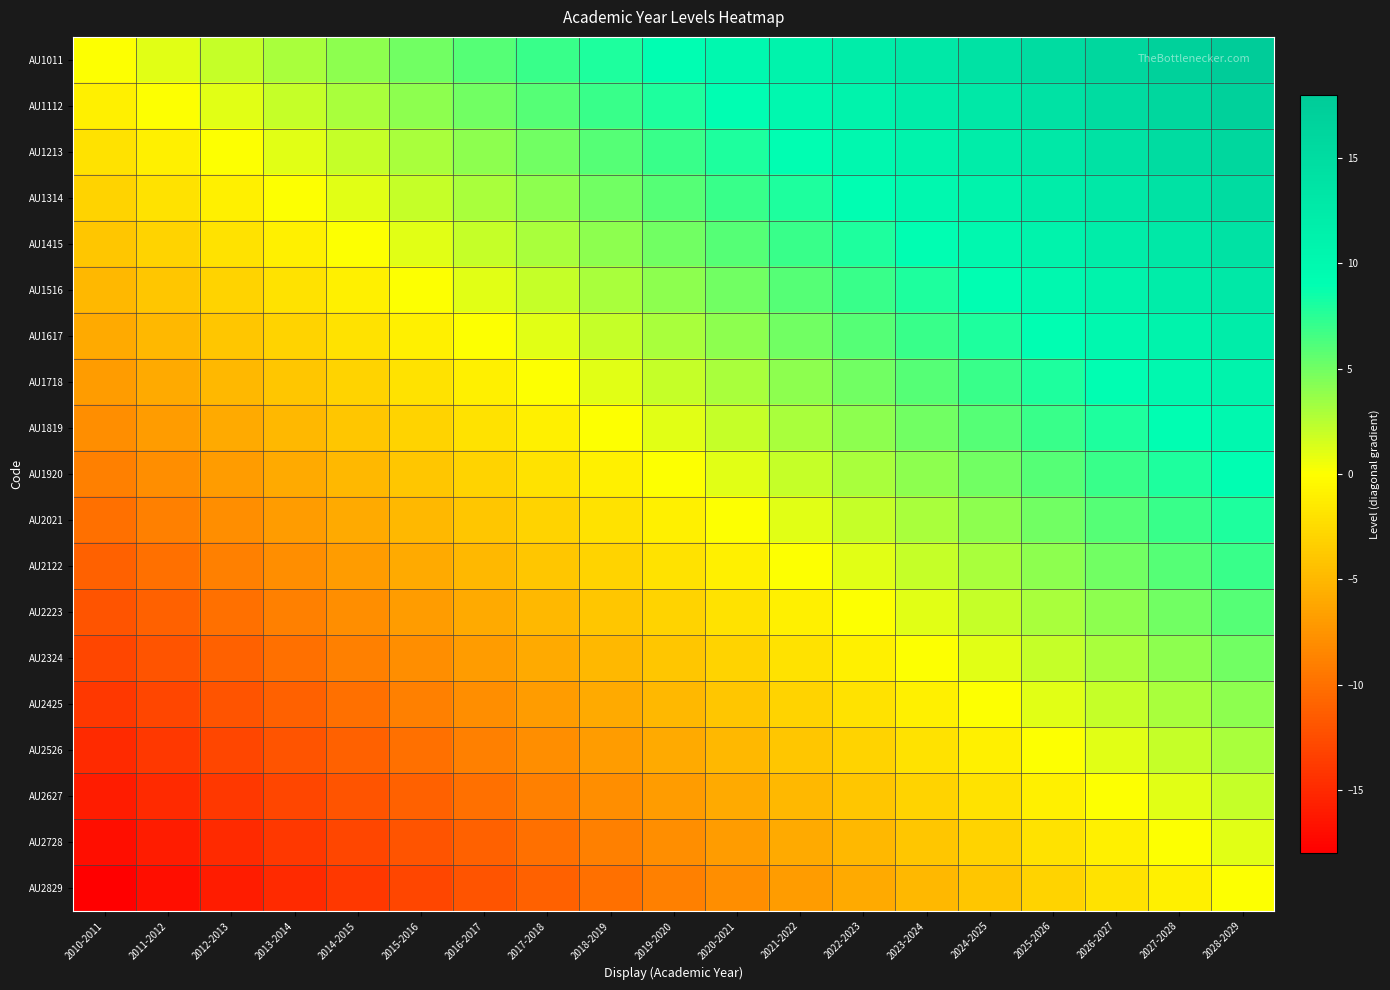

Rank the series at 2016-2017 from highest to lowest value.

AU1011, AU1112, AU1213, AU1314, AU1415, AU1516, AU1617, AU1718, AU1819, AU1920, AU2021, AU2122, AU2223, AU2324, AU2425, AU2526, AU2627, AU2728, AU2829